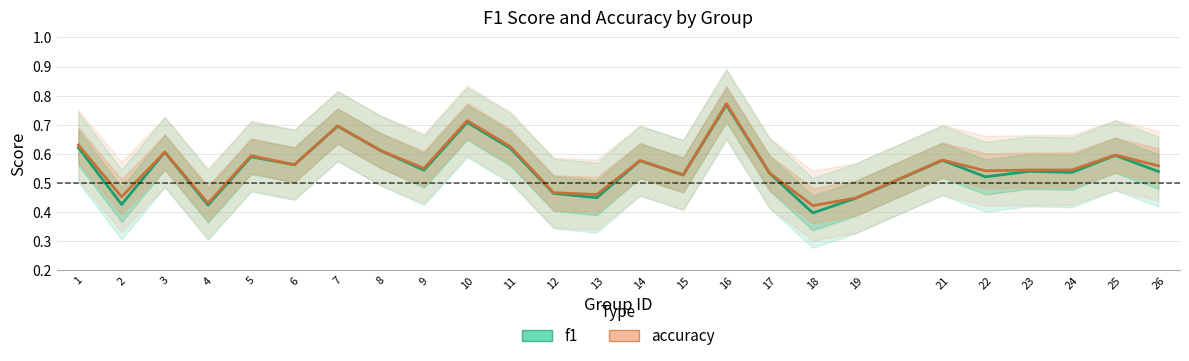

How many interior local peaks does the accuracy series have?

8